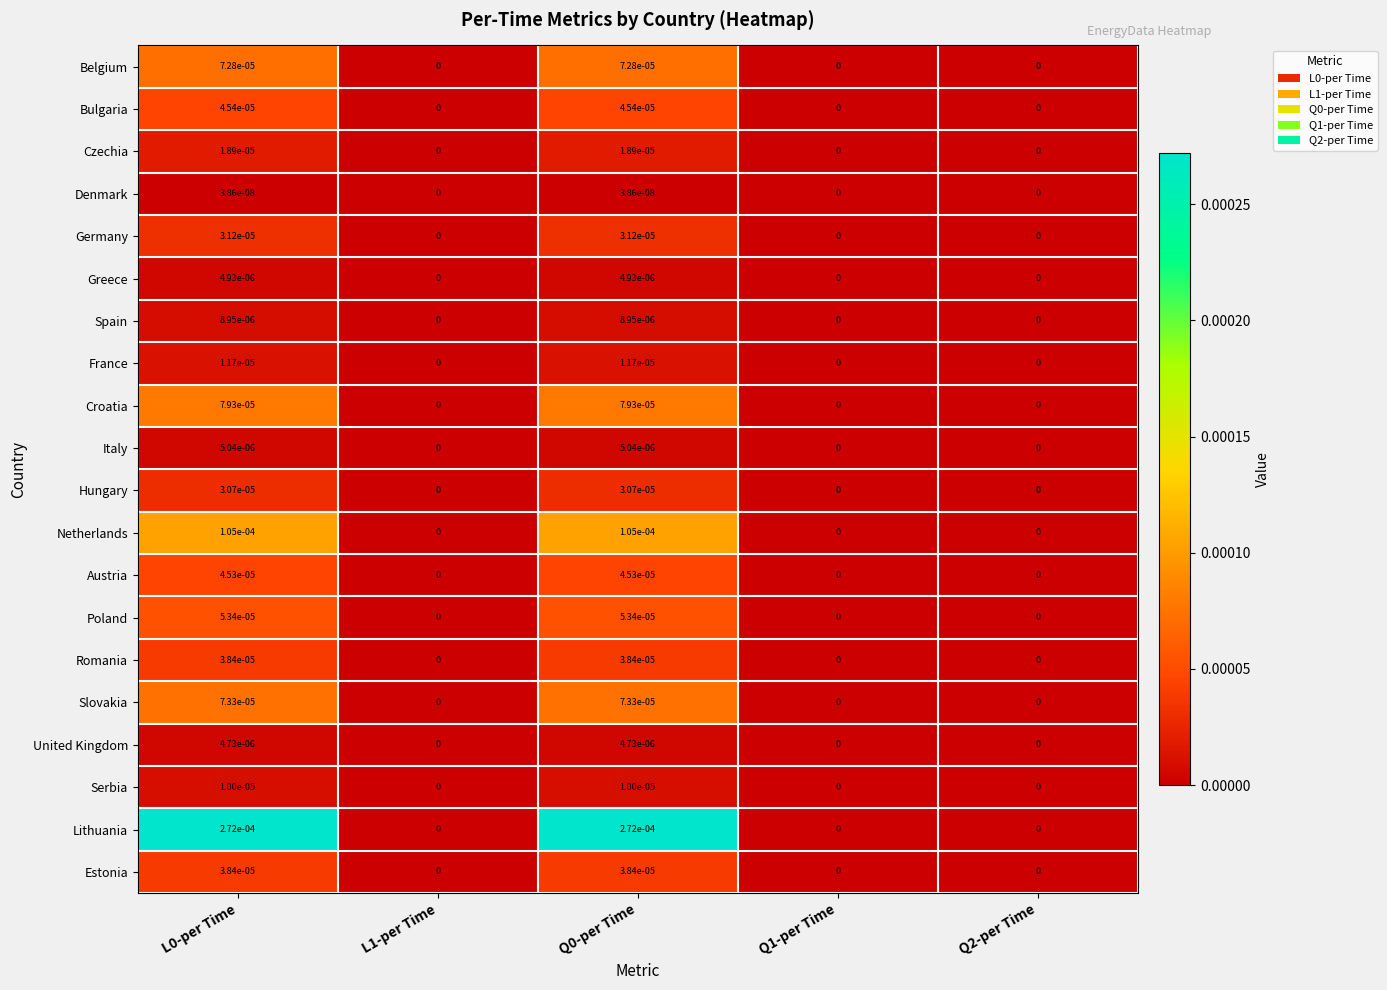

The Poland series shows 0.0 at L1-per Time. True or false?

True